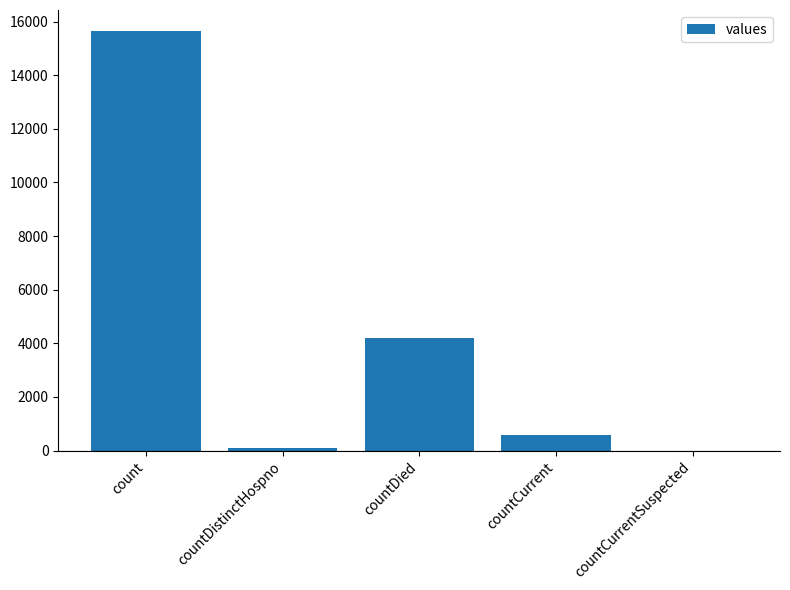

What is the sum of all values?

20519